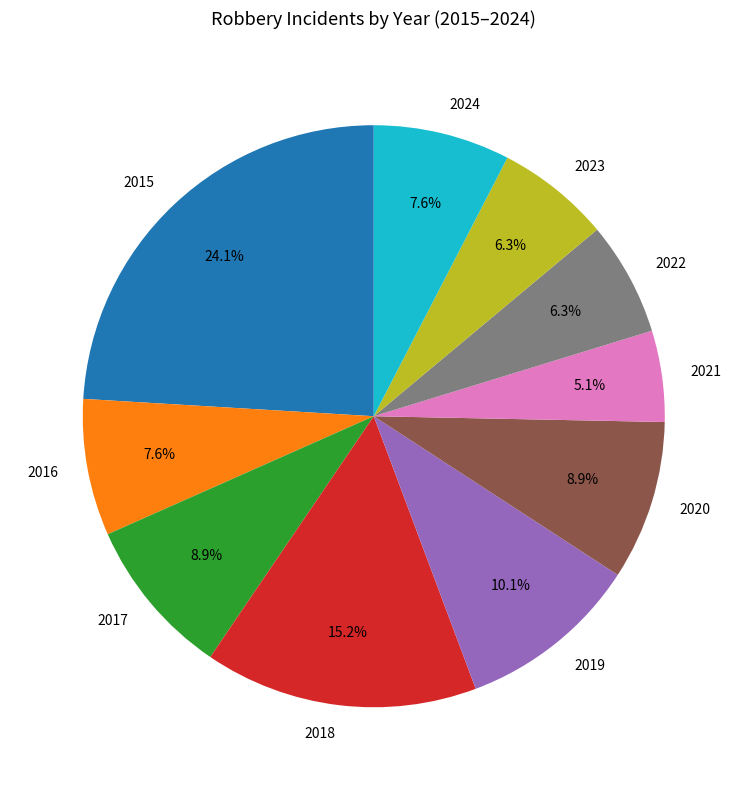

To the nearest percent, what percentage of the pie is 2015?

24%